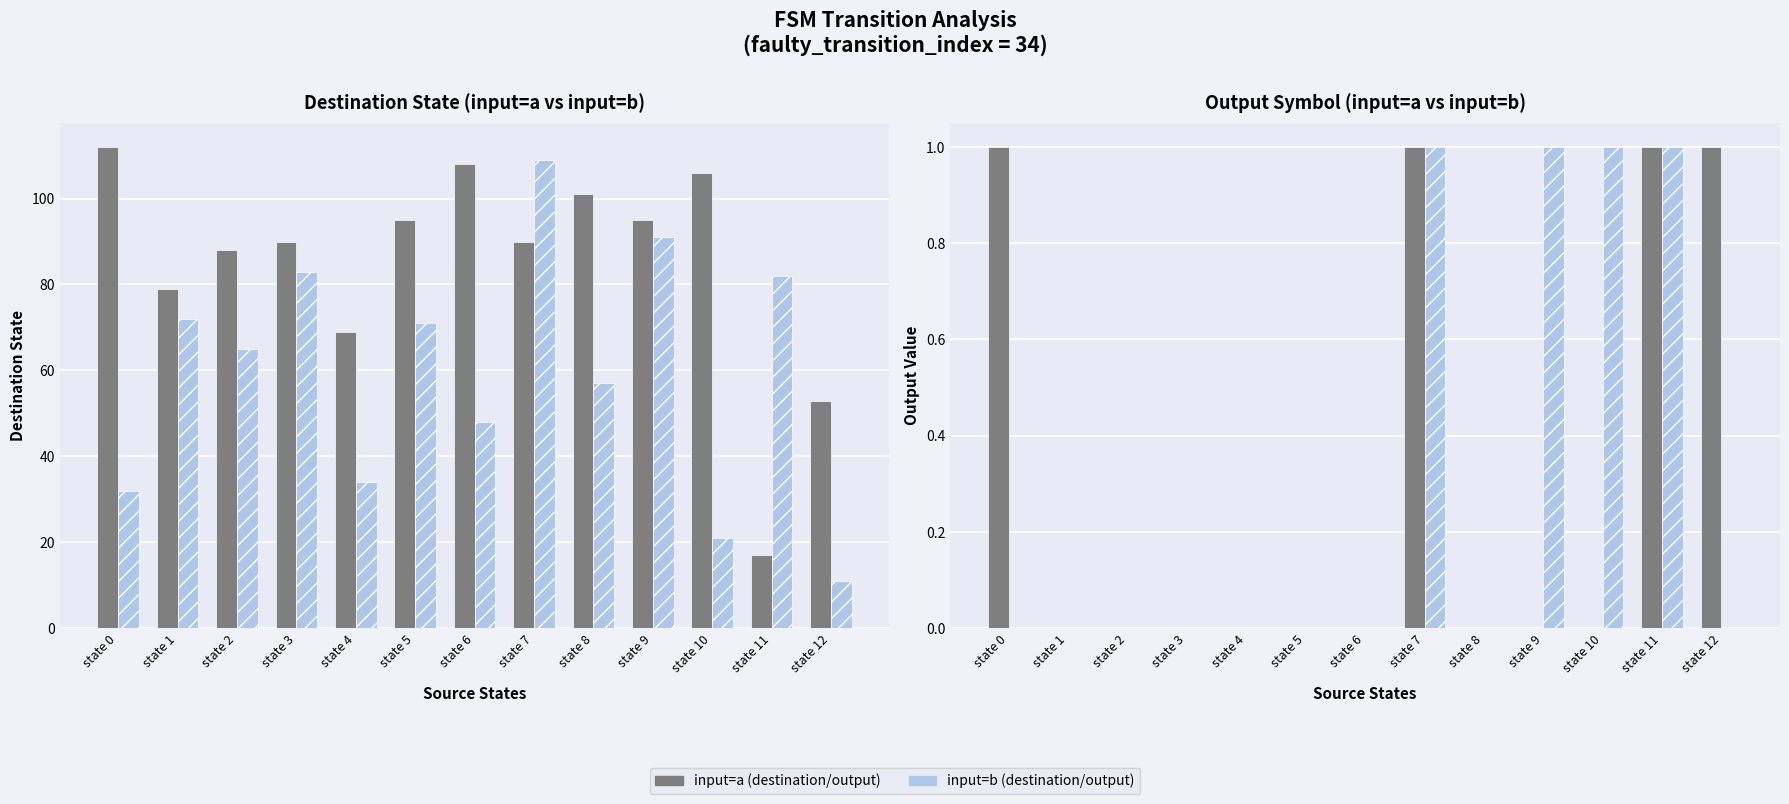

The value of input=a at state 7 is 1. True or false?

False